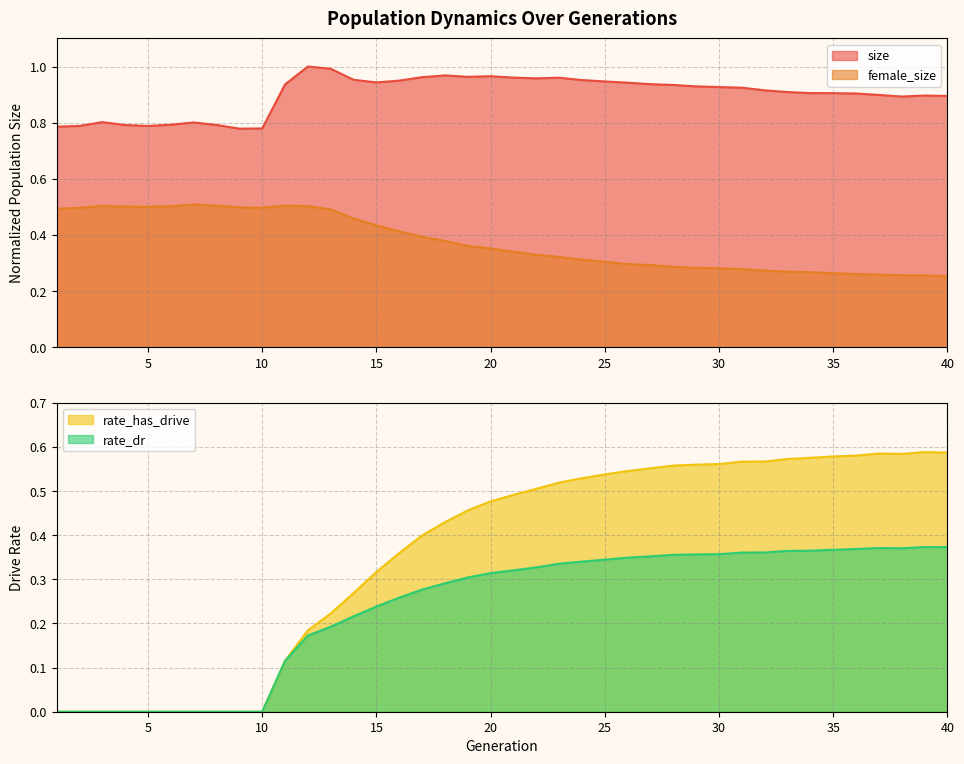

Reading left to right, extract all data points from this chart.

size: 0.8	0.8	0.8	0.8	0.8	0.8	0.8	0.8	0.8	0.8	0.9	1.0	1.0	1.0	0.9	0.9	1.0	1.0	1.0	1.0	1.0	1.0	1.0	1.0	0.9	0.9	0.9	0.9	0.9	0.9	0.9	0.9	0.9	0.9	0.9	0.9	0.9	0.9	0.9	0.9
female_size: 0.5	0.5	0.5	0.5	0.5	0.5	0.5	0.5	0.5	0.5	0.5	0.5	0.5	0.5	0.4	0.4	0.4	0.4	0.4	0.4	0.3	0.3	0.3	0.3	0.3	0.3	0.3	0.3	0.3	0.3	0.3	0.3	0.3	0.3	0.3	0.3	0.3	0.3	0.3	0.3
rate_has_drive: 0.0	0.0	0.0	0.0	0.0	0.0	0.0	0.0	0.0	0.0	0.1	0.2	0.2	0.3	0.3	0.4	0.4	0.4	0.5	0.5	0.5	0.5	0.5	0.5	0.5	0.5	0.6	0.6	0.6	0.6	0.6	0.6	0.6	0.6	0.6	0.6	0.6	0.6	0.6	0.6
rate_dr: 0.0	0.0	0.0	0.0	0.0	0.0	0.0	0.0	0.0	0.0	0.1	0.2	0.2	0.2	0.2	0.3	0.3	0.3	0.3	0.3	0.3	0.3	0.3	0.3	0.3	0.3	0.4	0.4	0.4	0.4	0.4	0.4	0.4	0.4	0.4	0.4	0.4	0.4	0.4	0.4